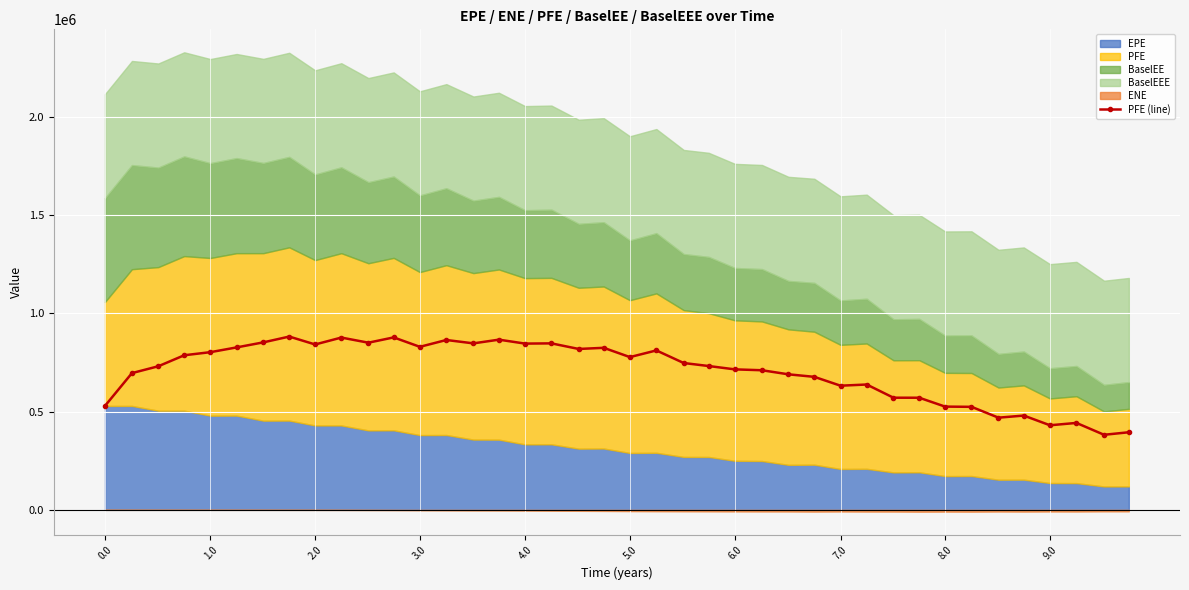

What is the minimum value for PFE (line)?

381804